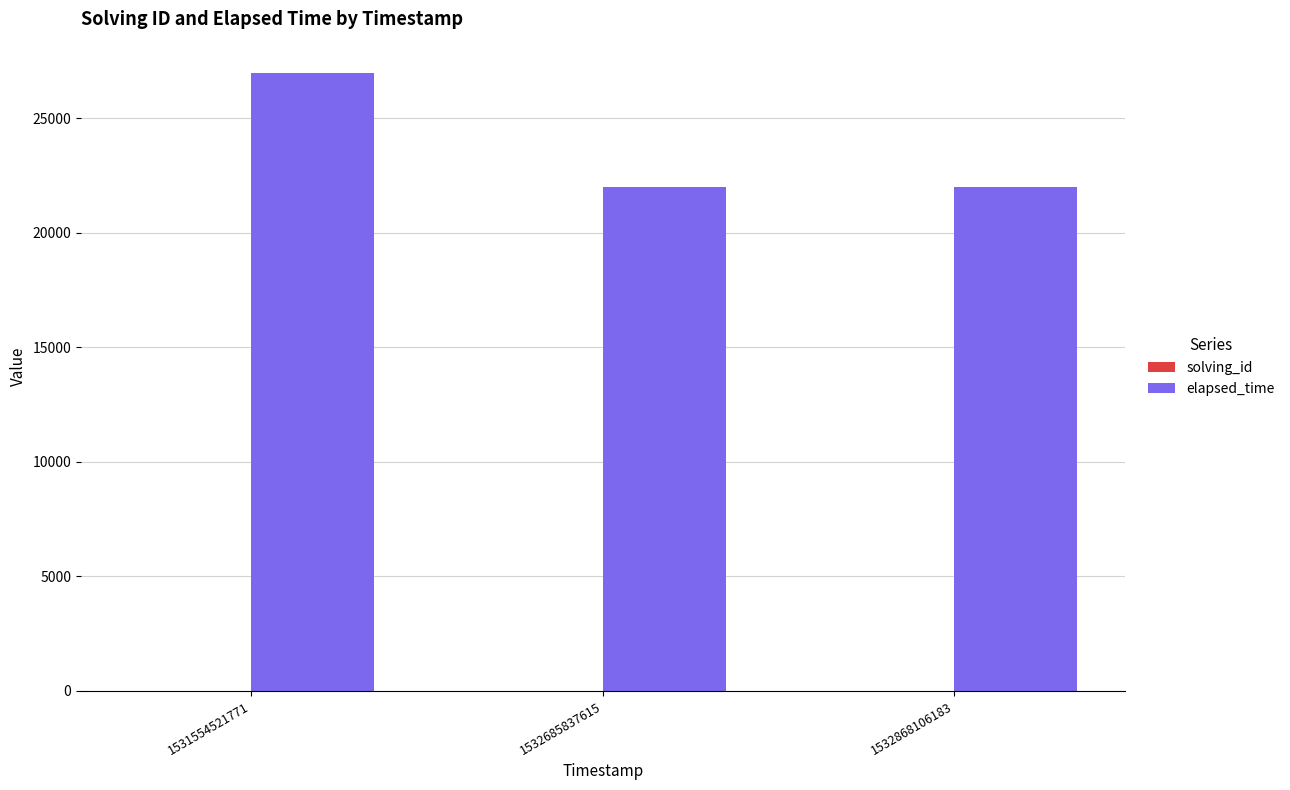

What is the sum of all elapsed_time values?

71000